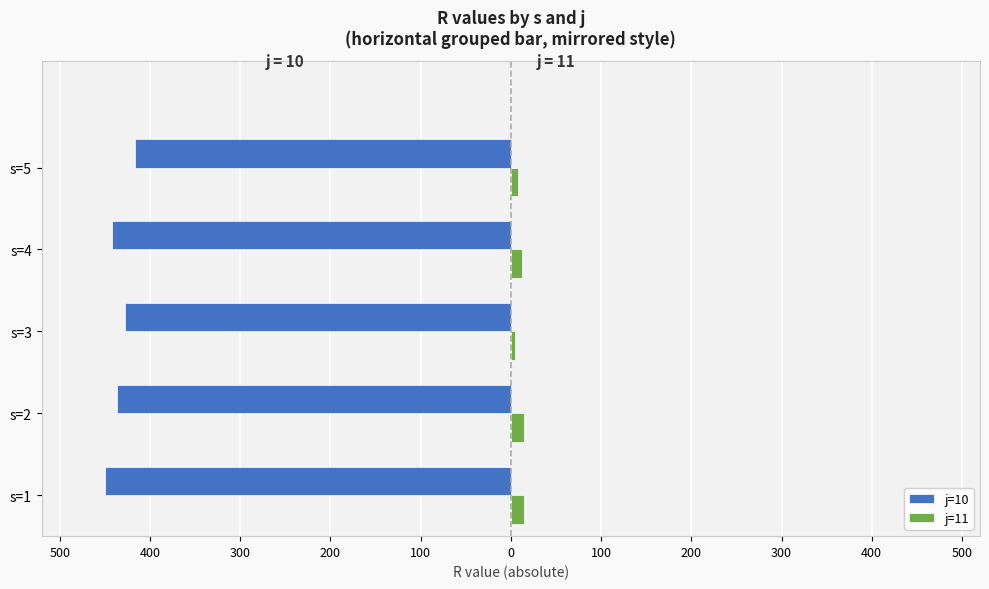

What are all the series names shown in the legend?

j=10, j=11